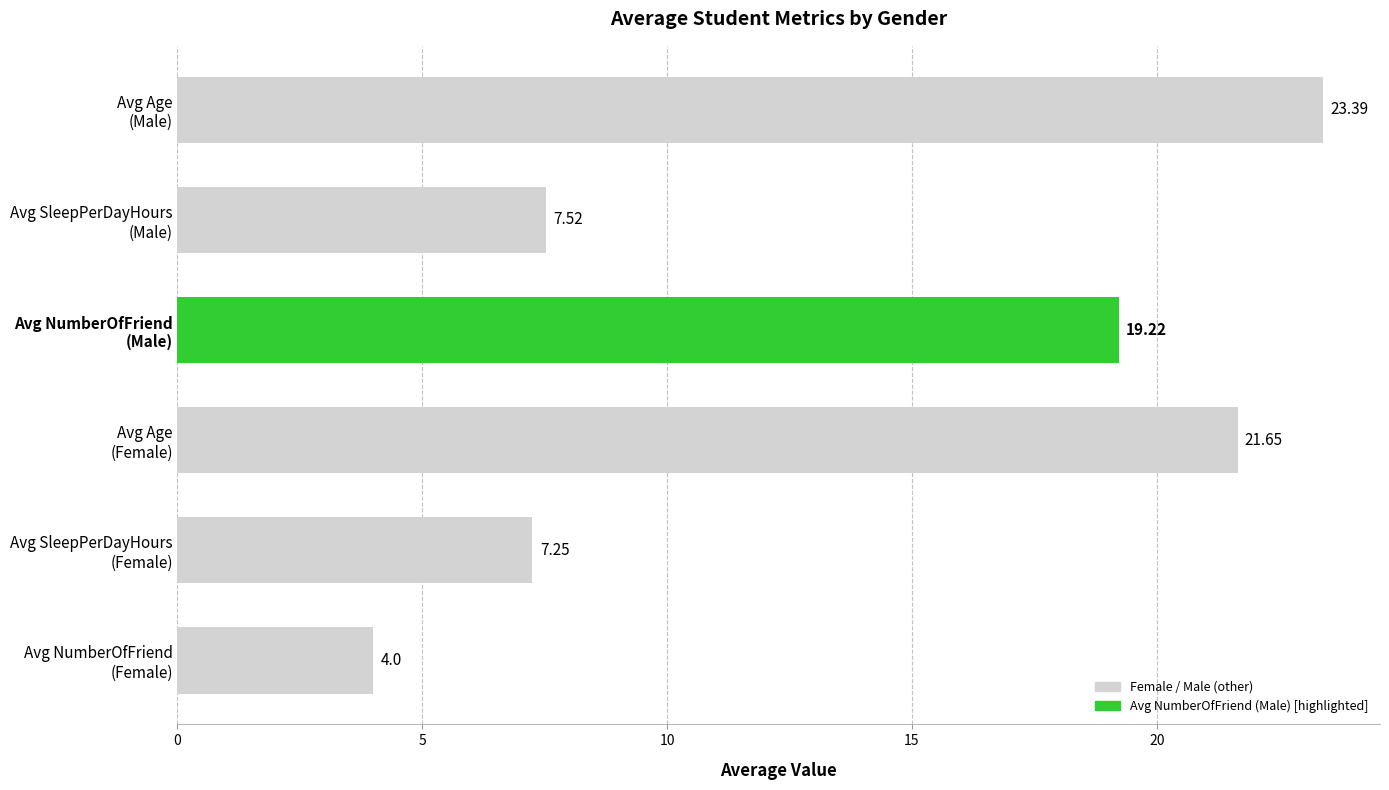

What is the average value?

13.8